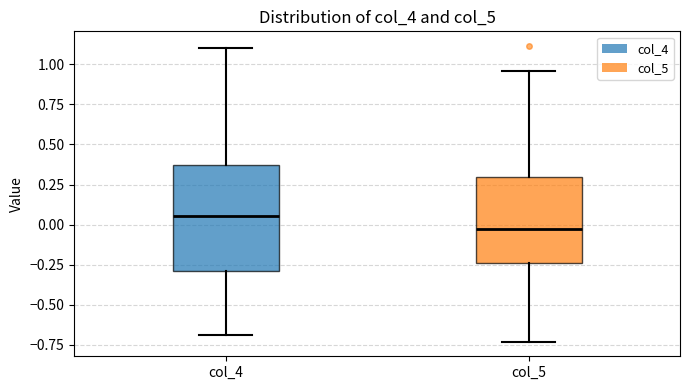

Which box is the tallest, from its lower edge to its upper edge?

col_4